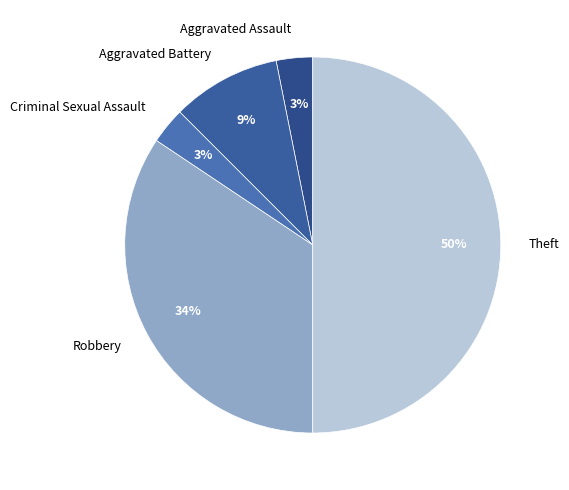

Count the number of slices in the pie.

5